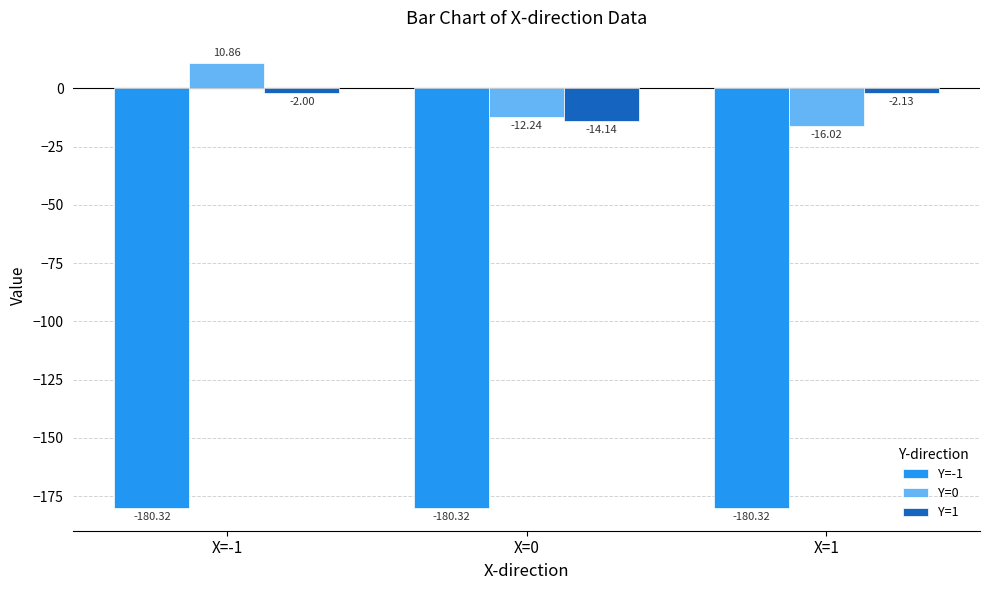

What is the total value across all series at X=1?

-198.5